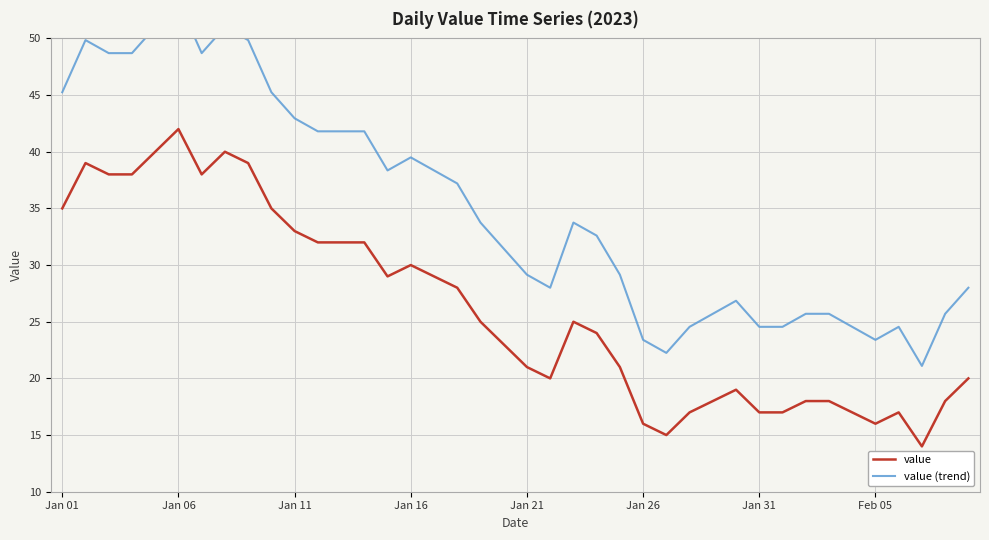

What are all the series names shown in the legend?

value, value (trend)